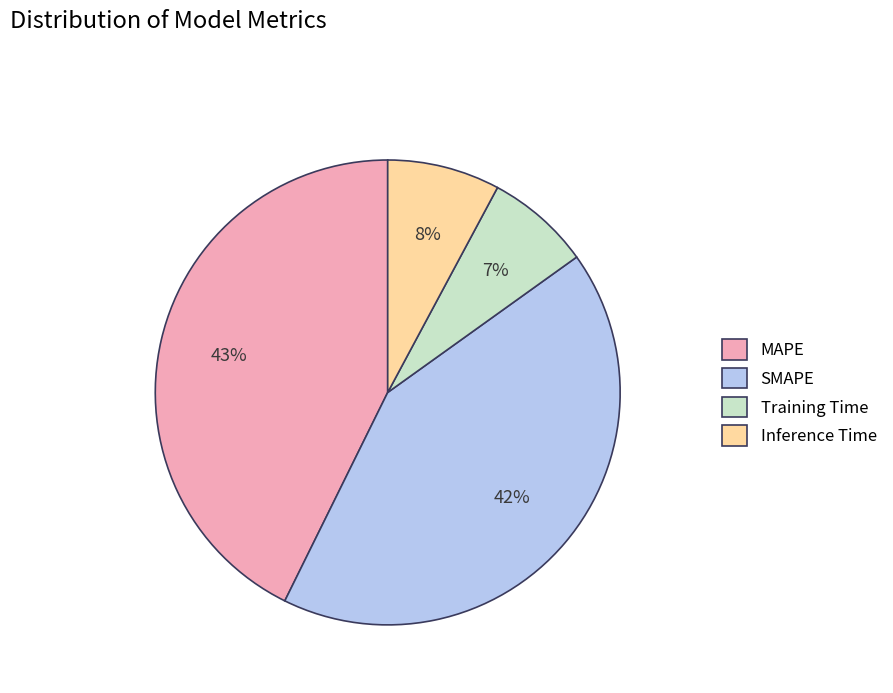

Does Training Time account for over 50% of the chart?

No